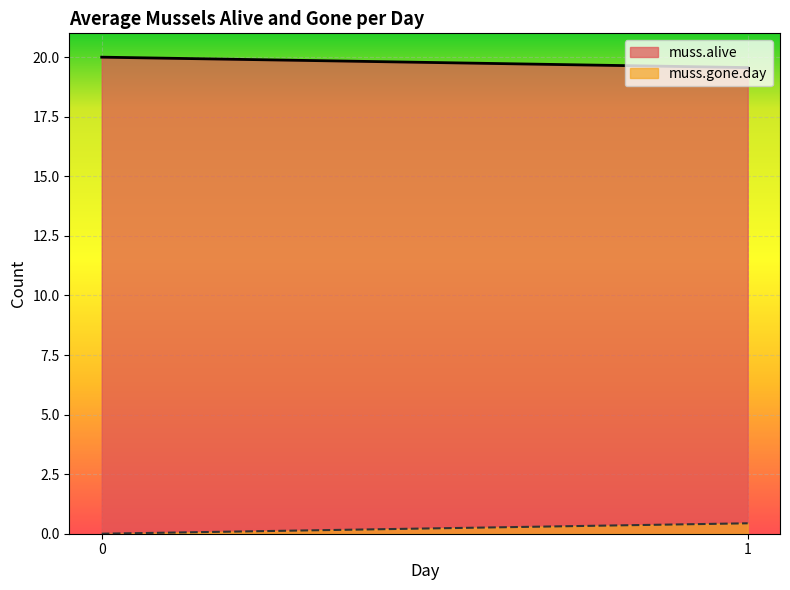

What is the sum of all muss.alive values?

39.6